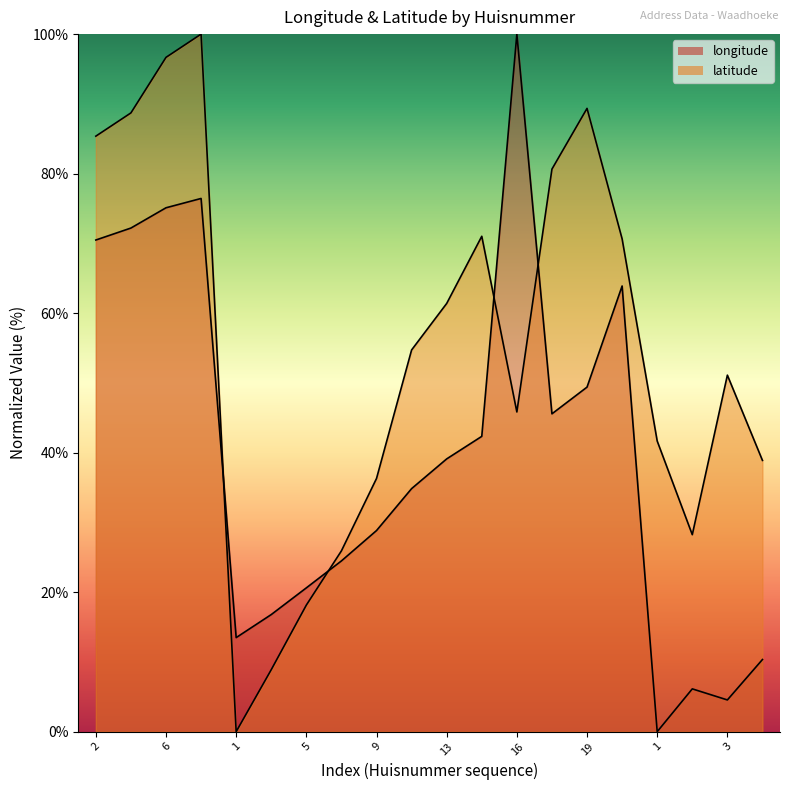

What is the value of the latitude point at the 7th from the left?

18.1